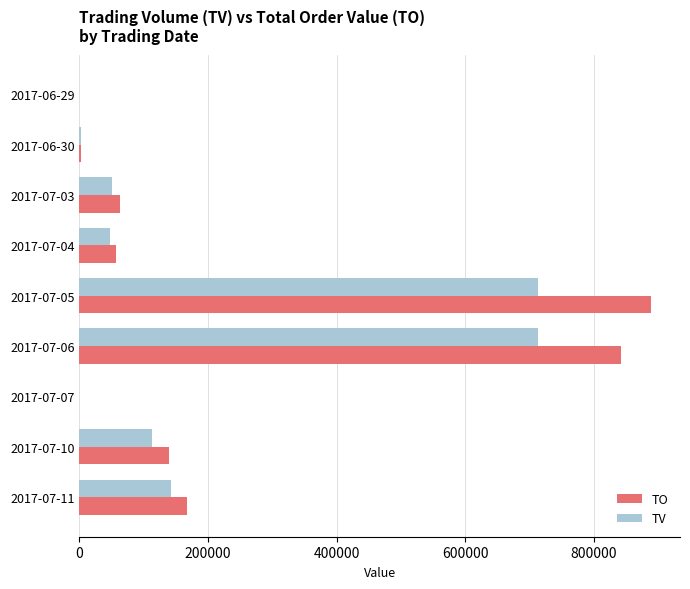

What is the sum of all TO values?

2159160